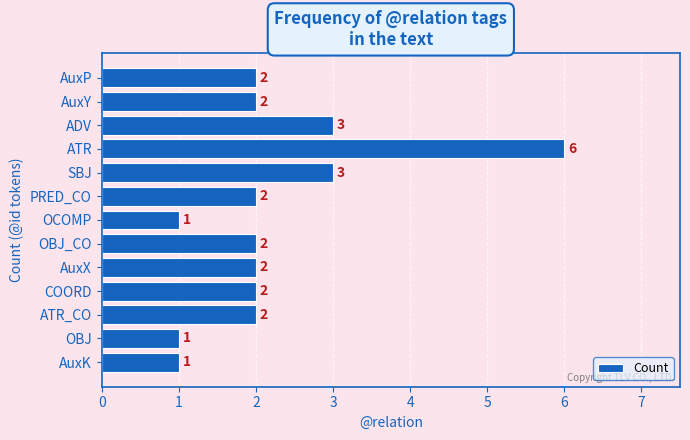

What is the difference between the maximum and minimum values?

5